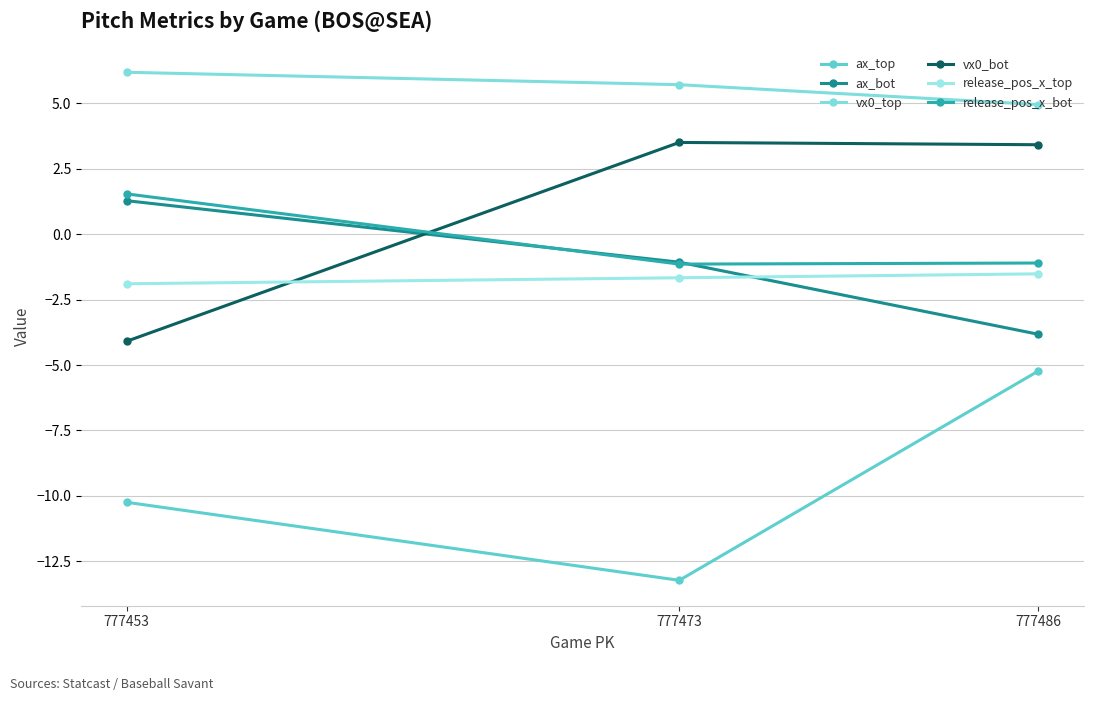

What is the total value across all series at 777473?

-7.9